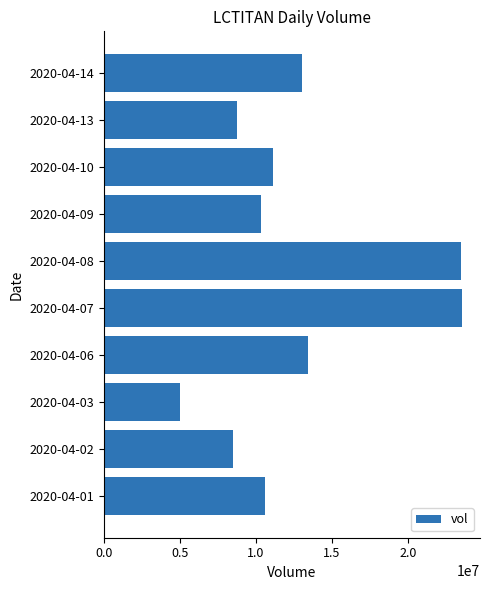

Approximately how many times larger is the value at 2020-04-10 compared to 2020-04-09?

1.1